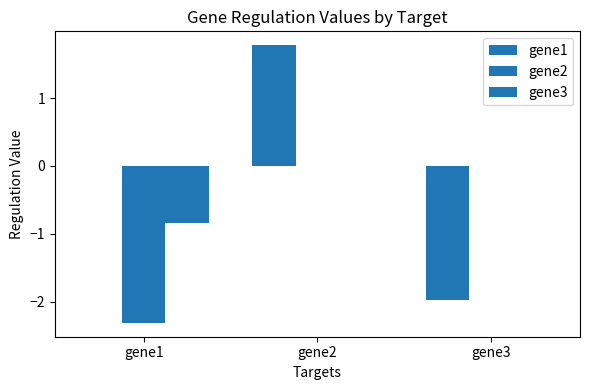

How many groups of bars are there?

3